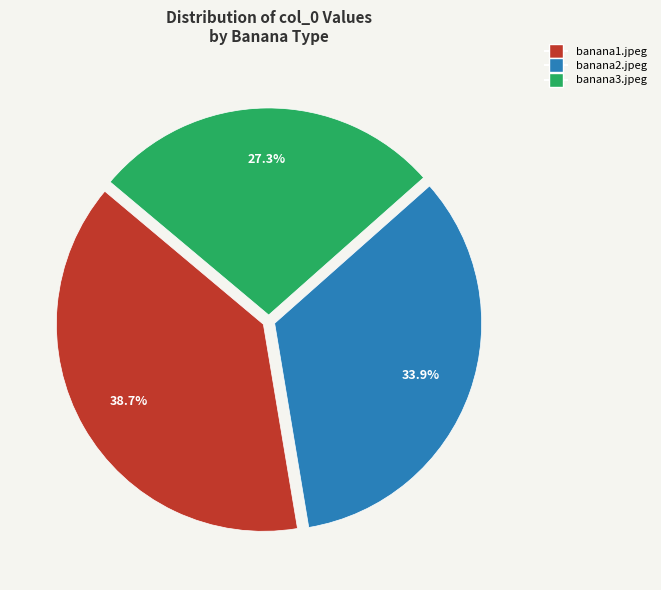

To the nearest percent, what is the average slice percentage?

33%